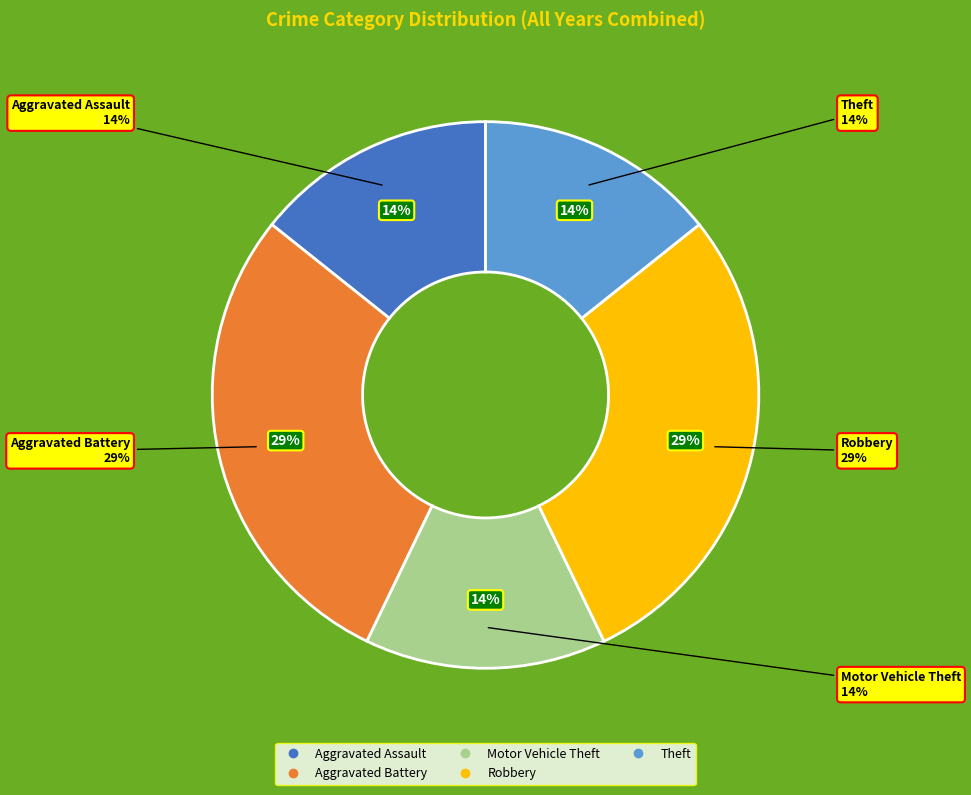

How many segments does this pie chart have?

5